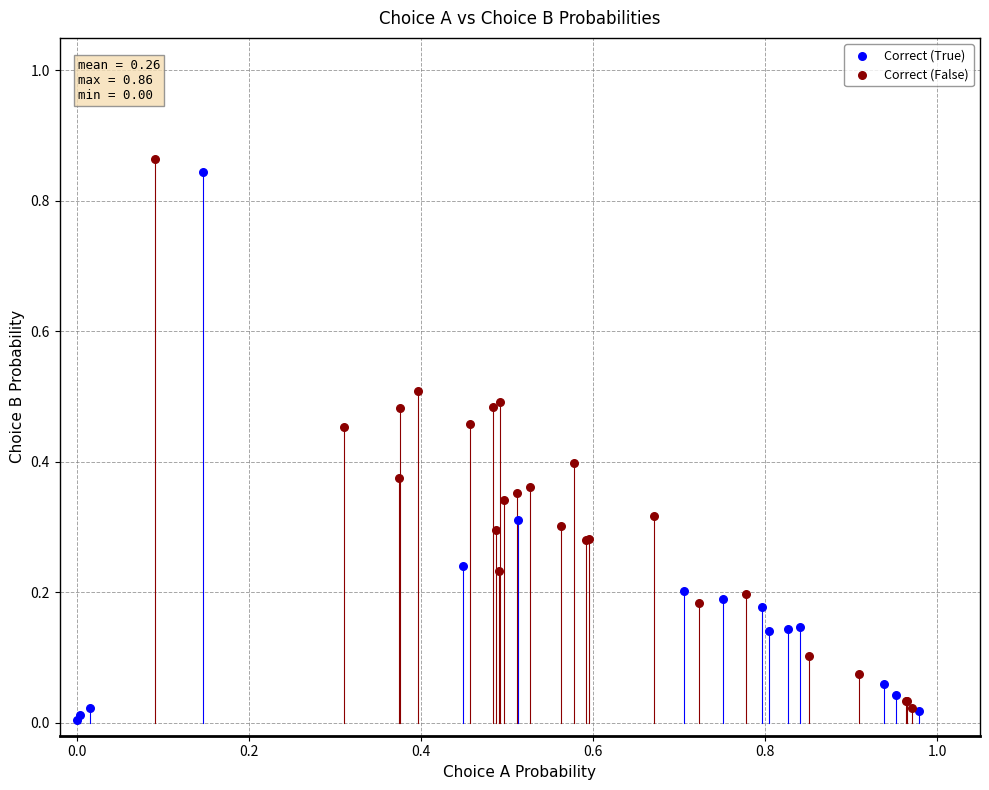

What are all the series names shown in the legend?

Correct (True), Correct (False)